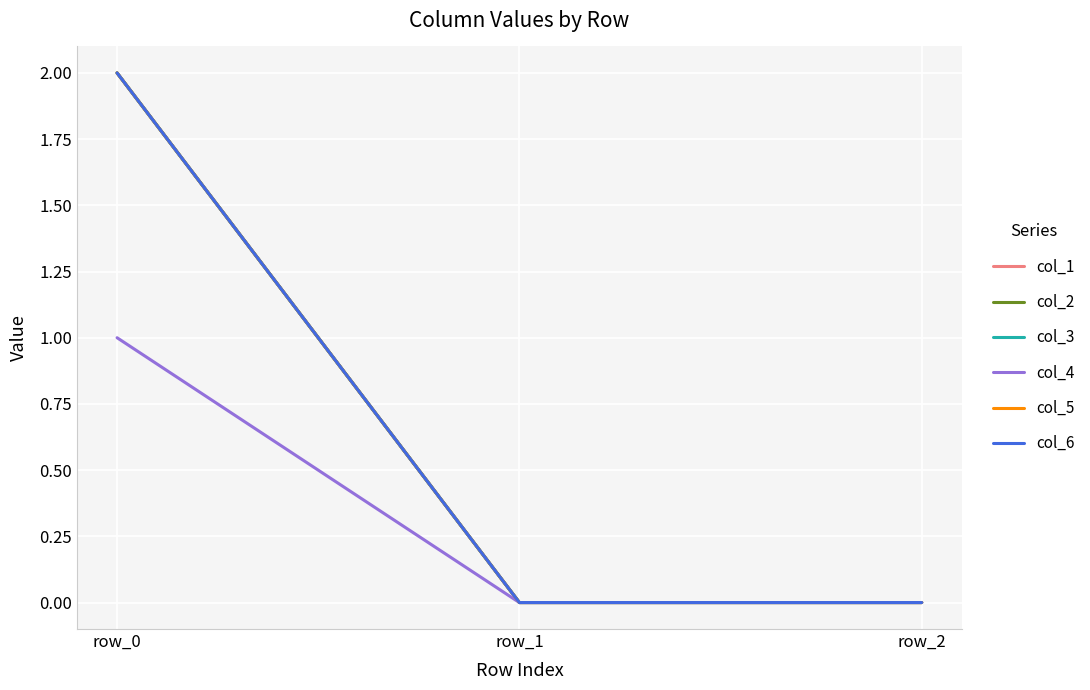

Does the chart have visible grid lines?

Yes